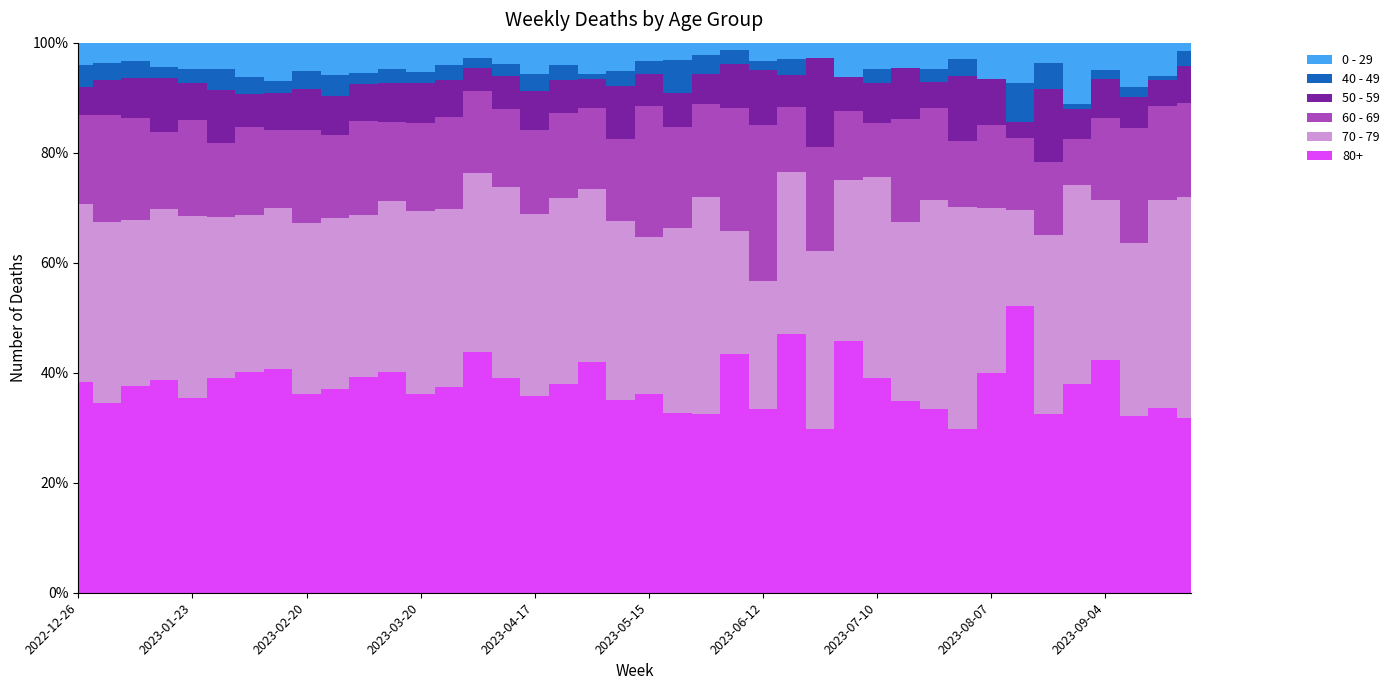

Reading right to left, transcribe all the data shown in this chart.

80+: 61	55	52	77	41	27	36	24	20	14	15	16	22	11	16	20	33	29	32	44	54	95	101	126	149	203	223	275	368	381	350	263	230	179	149	111	150	191	238	38
70 - 79: 77	62	51	53	39	27	12	18	27	16	14	15	14	12	10	14	17	35	33	35	50	71	90	117	133	150	193	253	286	287	295	227	165	127	112	104	121	153	226	32
60 - 69: 33	28	34	27	9	11	9	9	8	7	8	4	6	7	4	17	17	15	18	29	23	33	41	54	54	69	99	122	133	167	143	123	80	72	51	55	54	94	134	16
50 - 59: 13	8	9	13	6	11	2	5	8	2	4	3	3	6	2	6	6	5	6	7	15	12	16	25	23	20	41	55	65	65	68	55	38	26	37	21	38	37	44	5
0 - 29: 3	10	13	9	12	3	5	4	2	2	2	2	3	1	1	2	1	2	3	4	8	13	11	20	15	13	24	40	44	54	55	38	39	28	18	15	17	17	26	4
40 - 49: 5	1	3	3	1	4	5	0	2	1	0	1	0	0	1	1	2	3	6	3	4	2	7	11	8	8	16	16	23	19	36	23	13	14	15	8	8	16	21	4